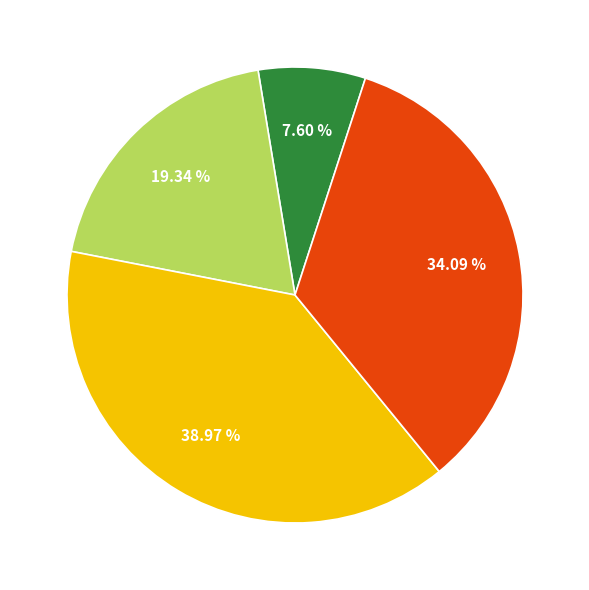

Does any single category account for the majority?

No